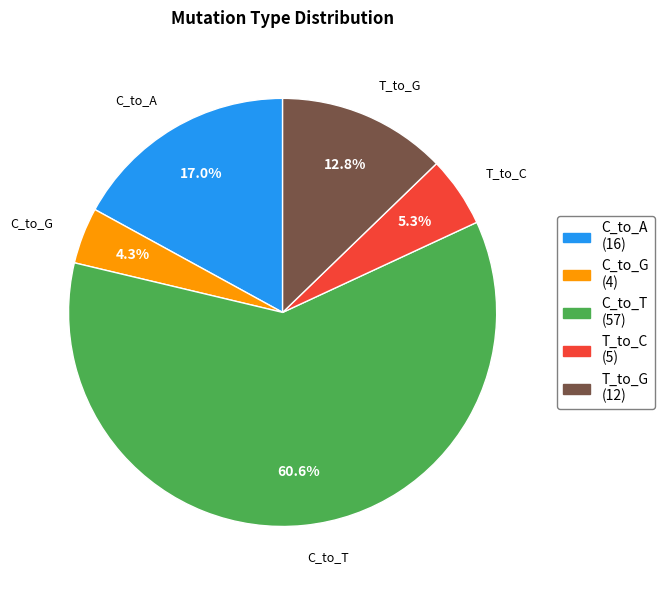

Is there any slice that represents more than half of the pie?

Yes